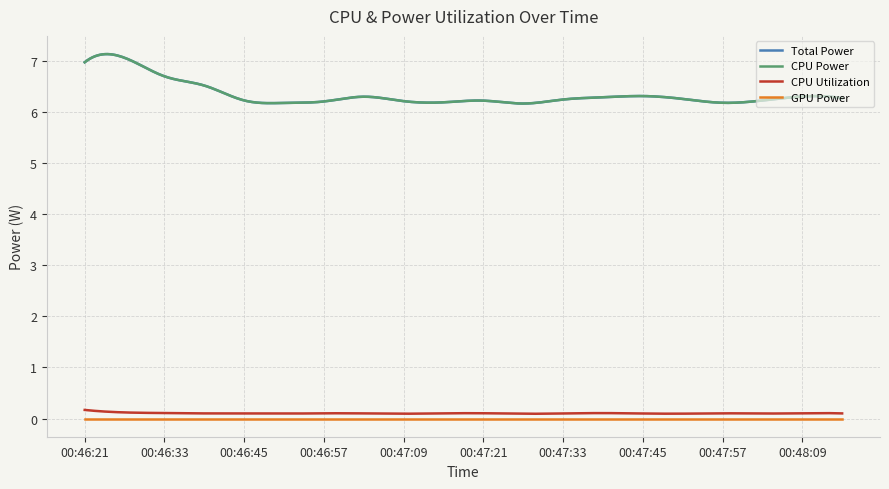

What are all the series names shown in the legend?

Total Power, CPU Power, CPU Utilization, GPU Power